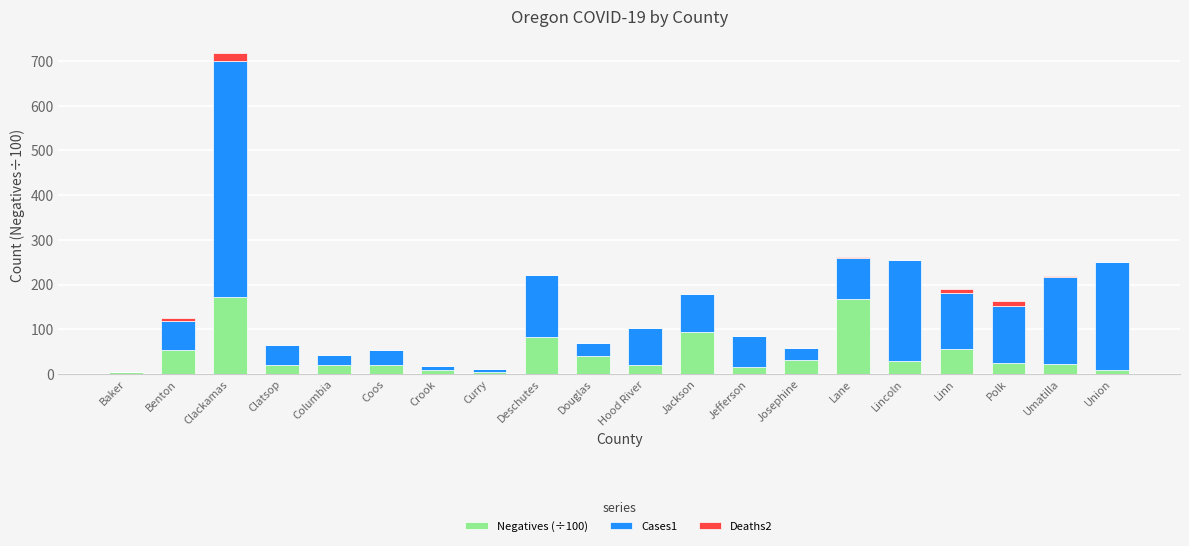

Count the number of data series in this chart.

3